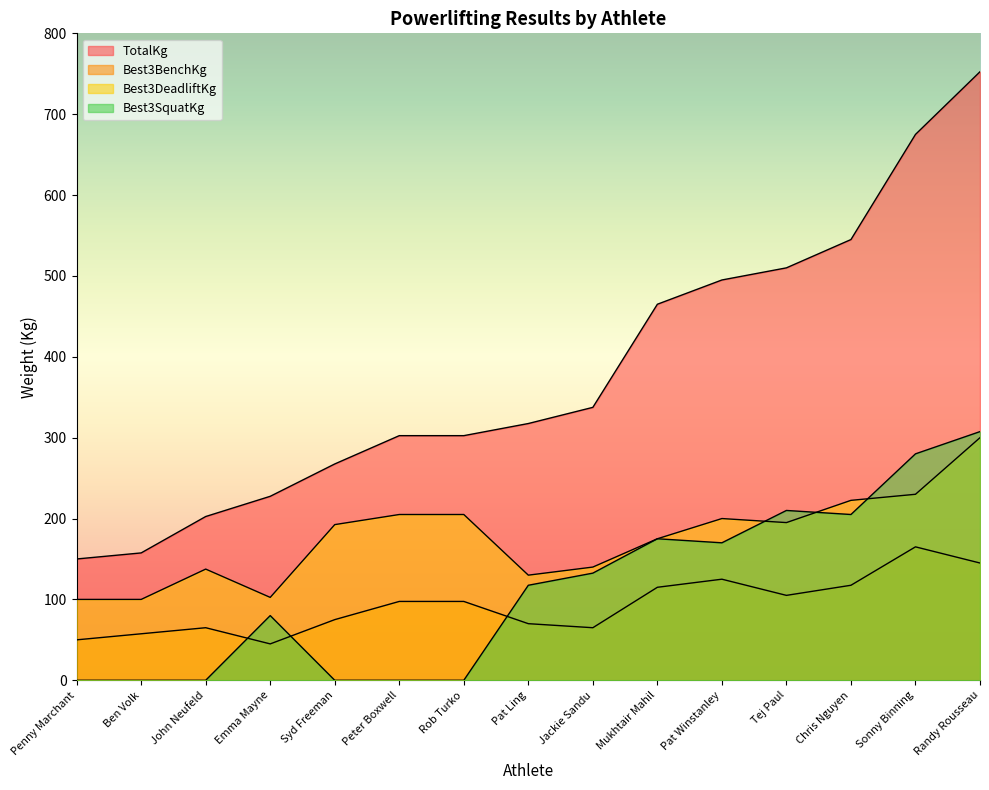

Rank the categories by Best3DeadliftKg value from lowest to highest.

Penny Marchant, Ben Volk, Emma Mayne, Pat Ling, John Neufeld, Jackie Sandu, Mukhtair Mahil, Syd Freeman, Tej Paul, Pat Winstanley, Peter Boxwell, Rob Turko, Chris Nguyen, Sonny Binning, Randy Rousseau